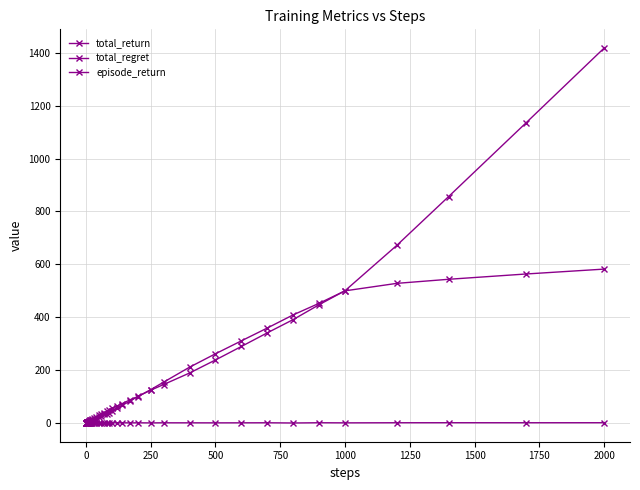

Does the chart have visible grid lines?

Yes